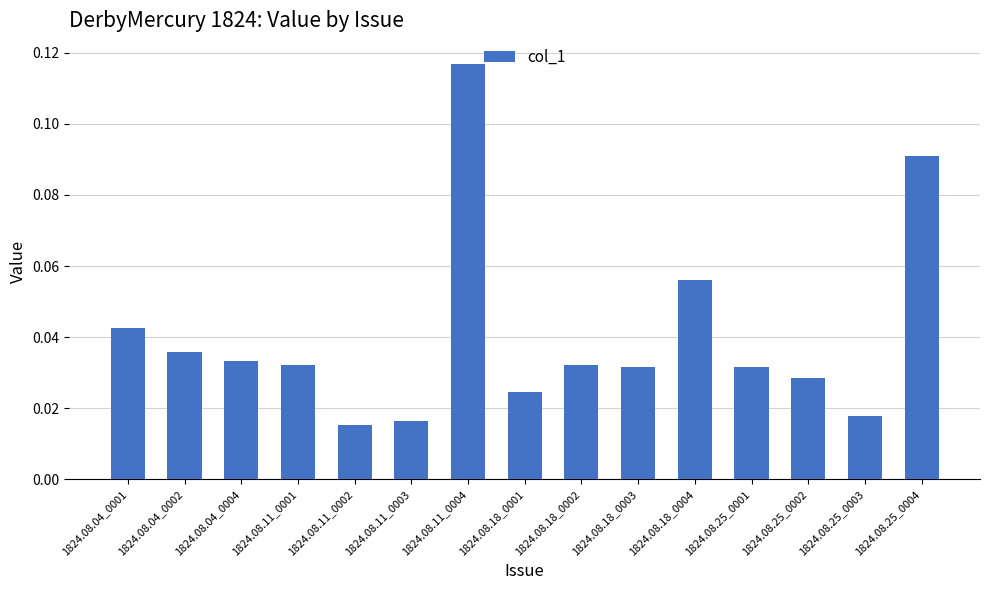

What is the sum of all values?

0.6